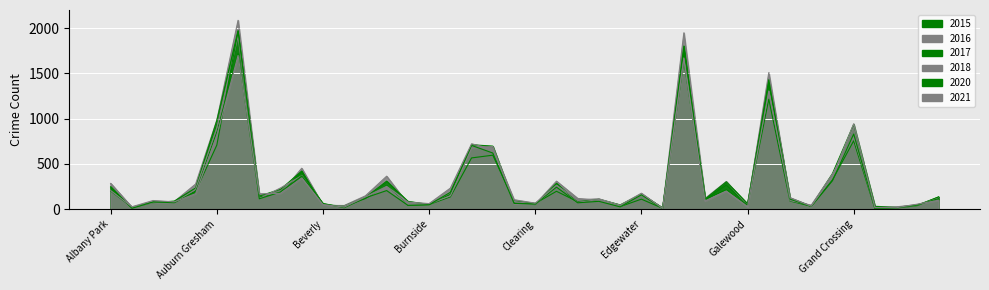

Rank the series at Andersonville from highest to lowest value.

2021, 2015, 2016, 2018, 2017, 2020